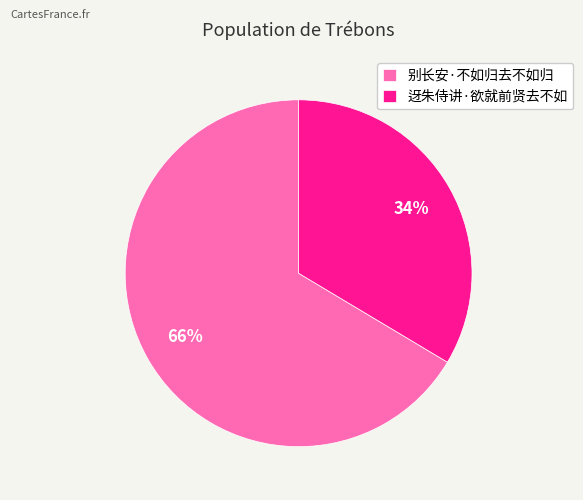

To the nearest percent, what portion does 迓朱侍讲·欲就前贤去不如 represent?

34%